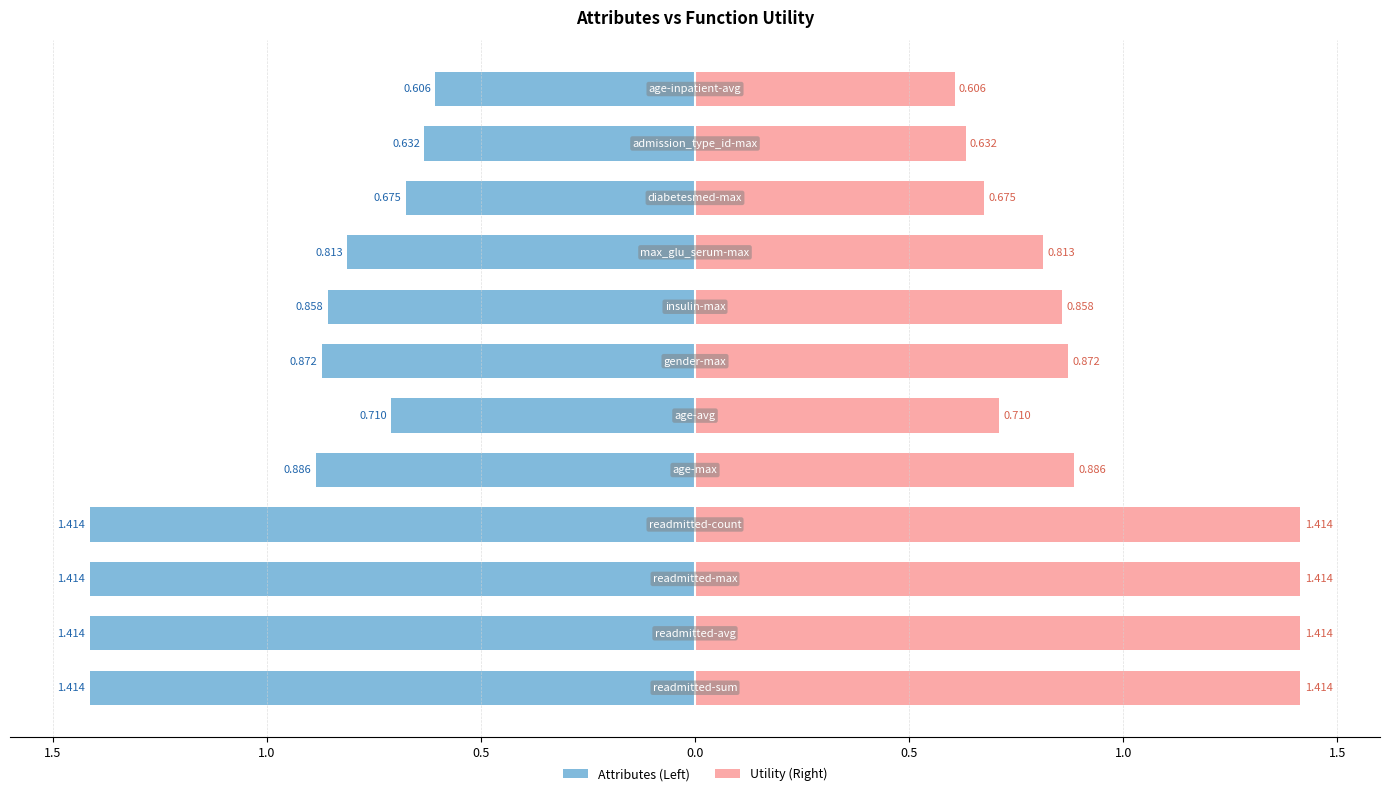

What are all the series names shown in the legend?

Attributes (Left), Utility (Right)